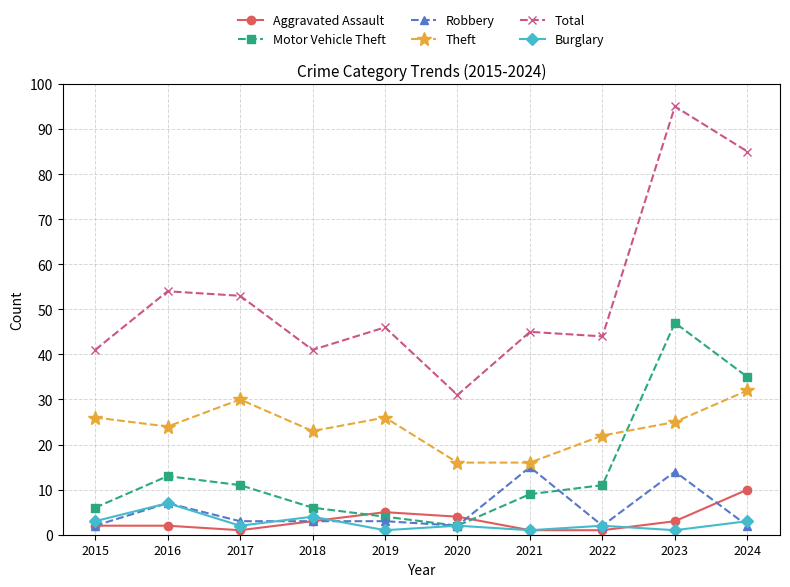

At how many categories does at least one series exceed 83?

2